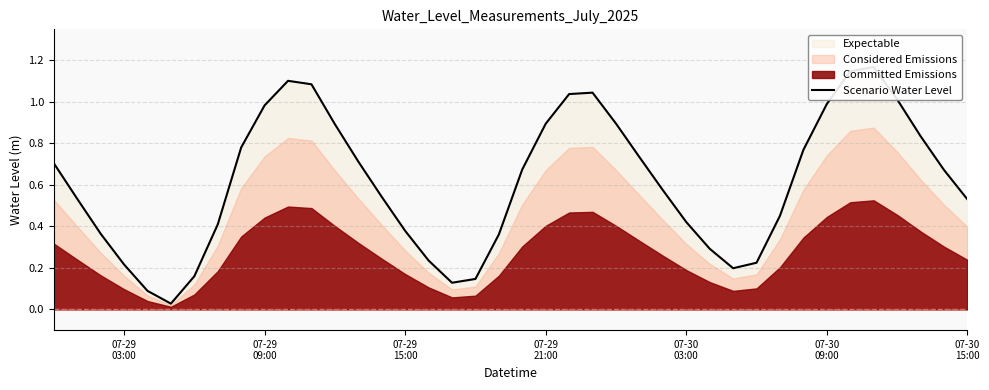

Does the chart display data point markers on the line(s)?

No